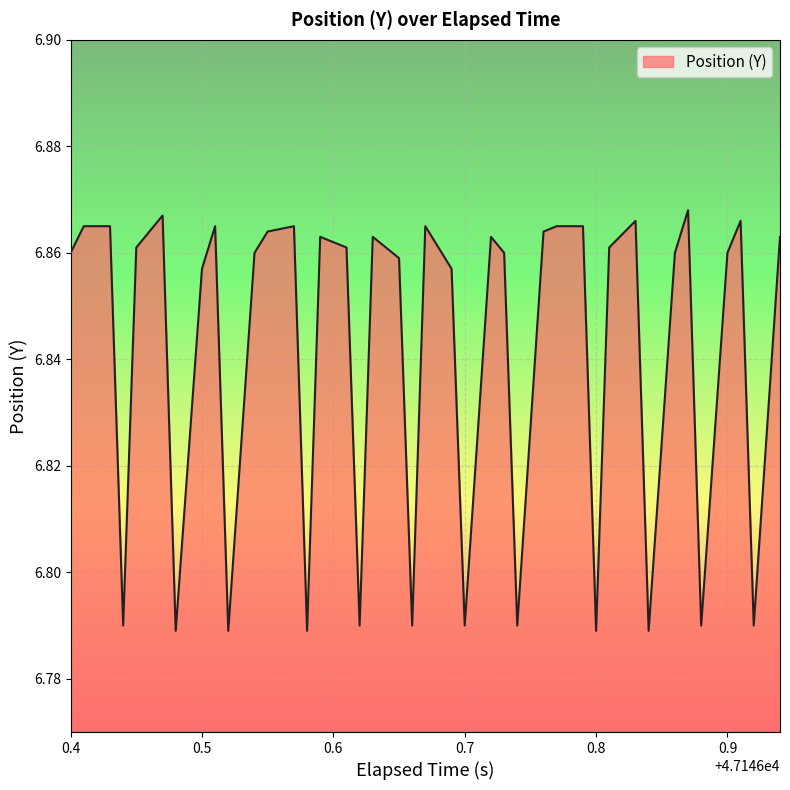

How many interior local peaks (higher than both neighbors) does the data have?

10